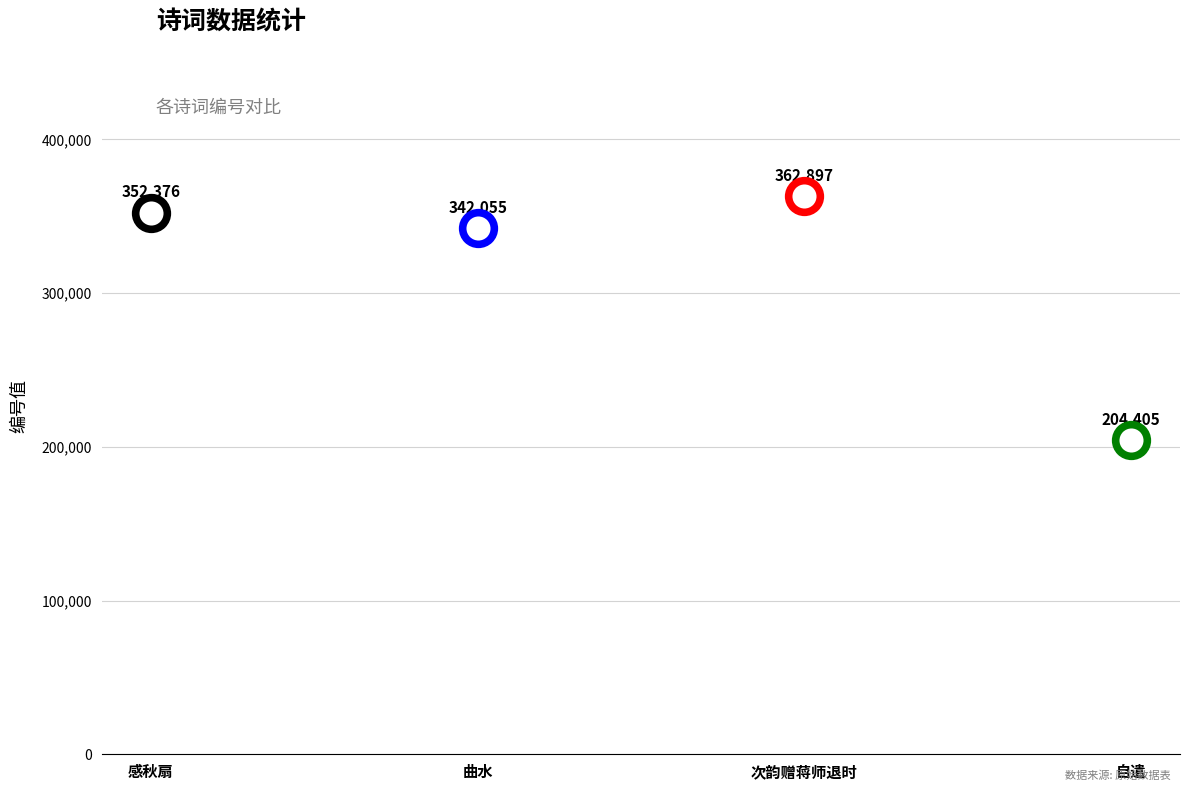

Approximately how many times larger is the value at 感秋扇·人到退时须著力 compared to 自遣·讲退时时学苦吟?

1.7